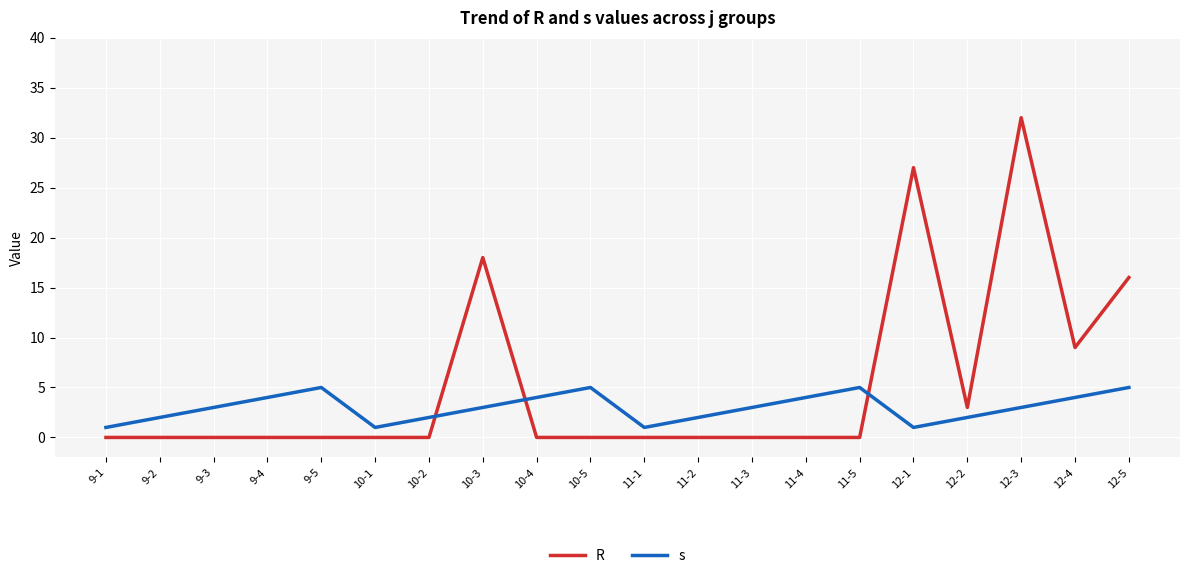

Rank the series by their maximum value, from lowest to highest.

s, R